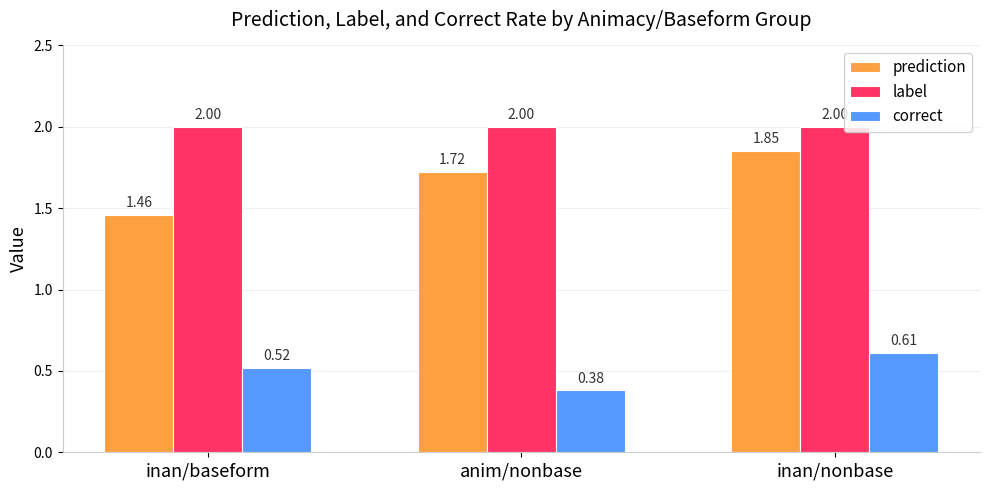

How many bars are there in each group?

3